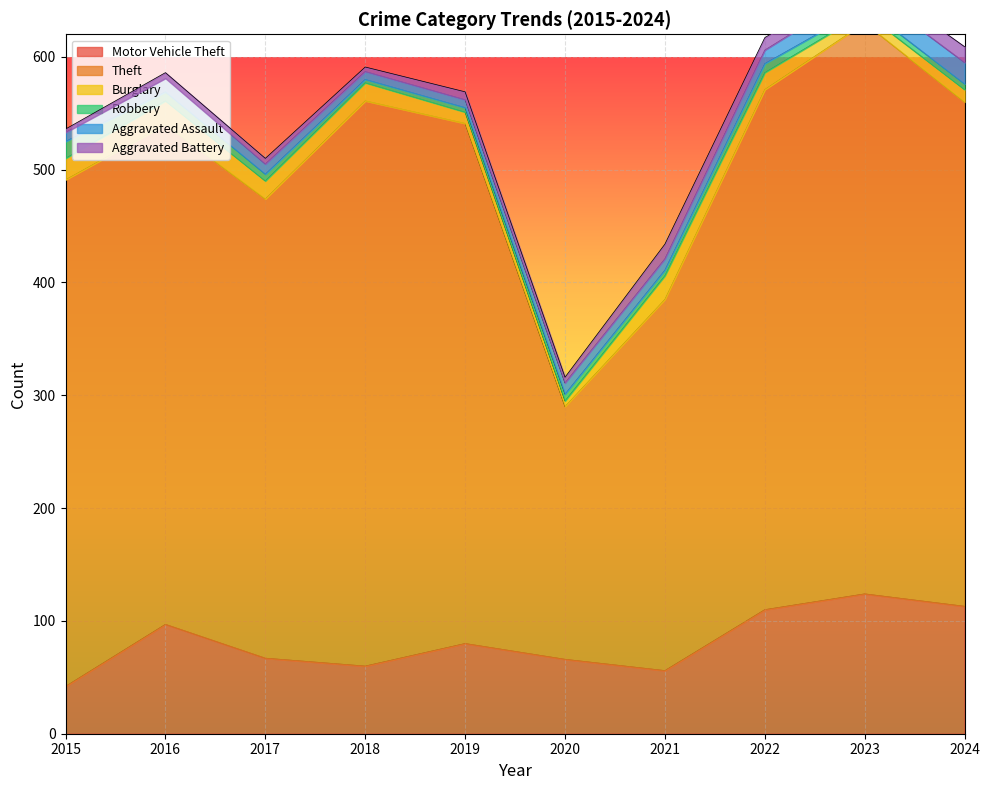

What is the difference between the Robbery values at 2024 and 2020?

1